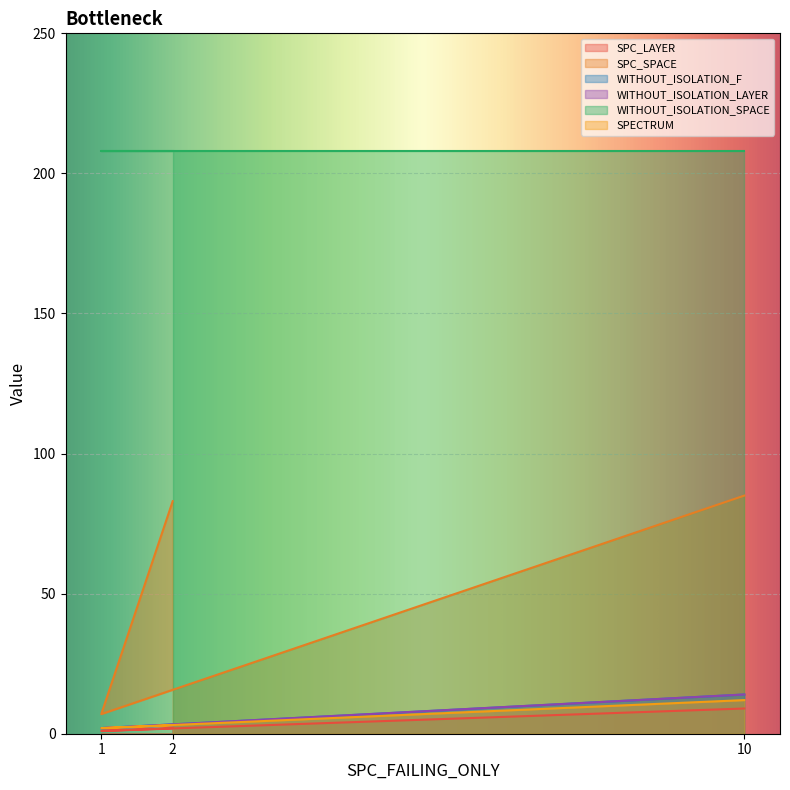

What is the sum of the SPC_SPACE values at 10 and 1?

92